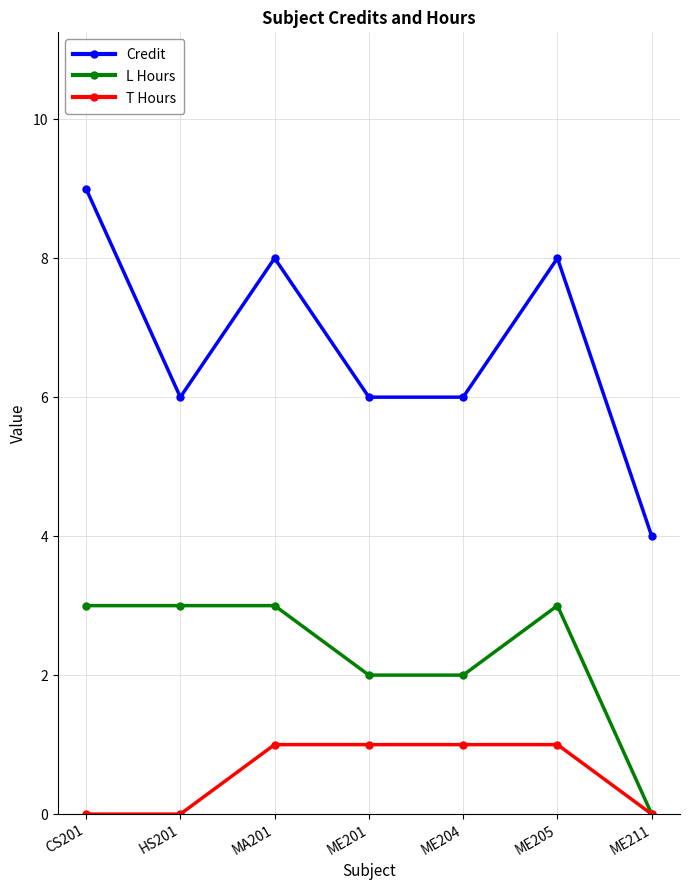

What is the value of the T Hours point at the 4th from the left?

1